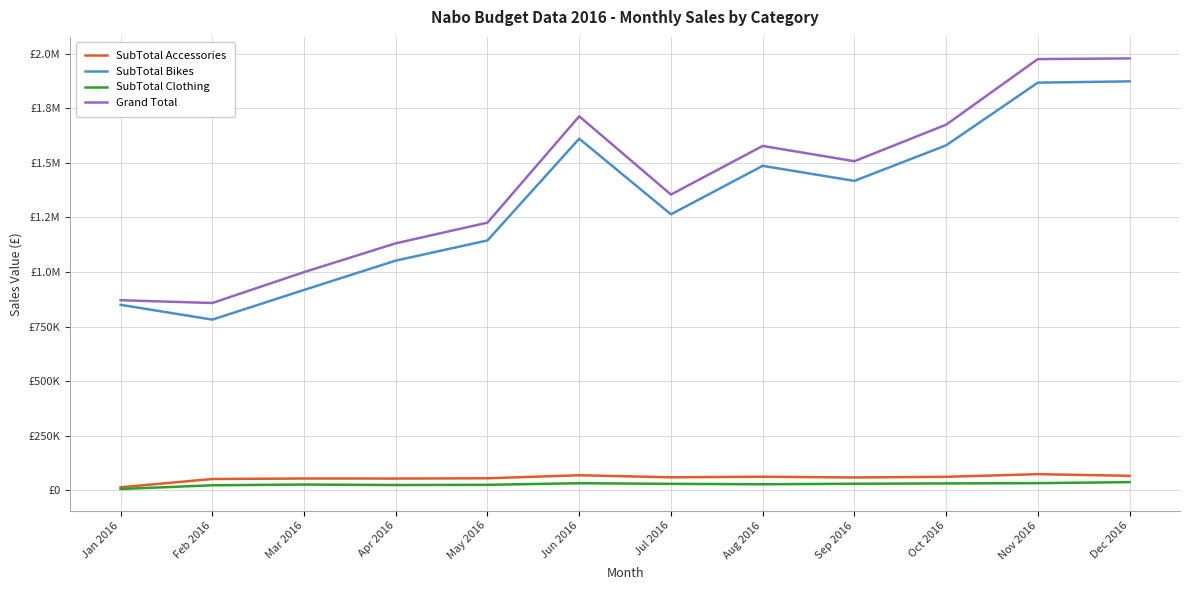

At which category does SubTotal Bikes reach its first local valley?

Feb 2016